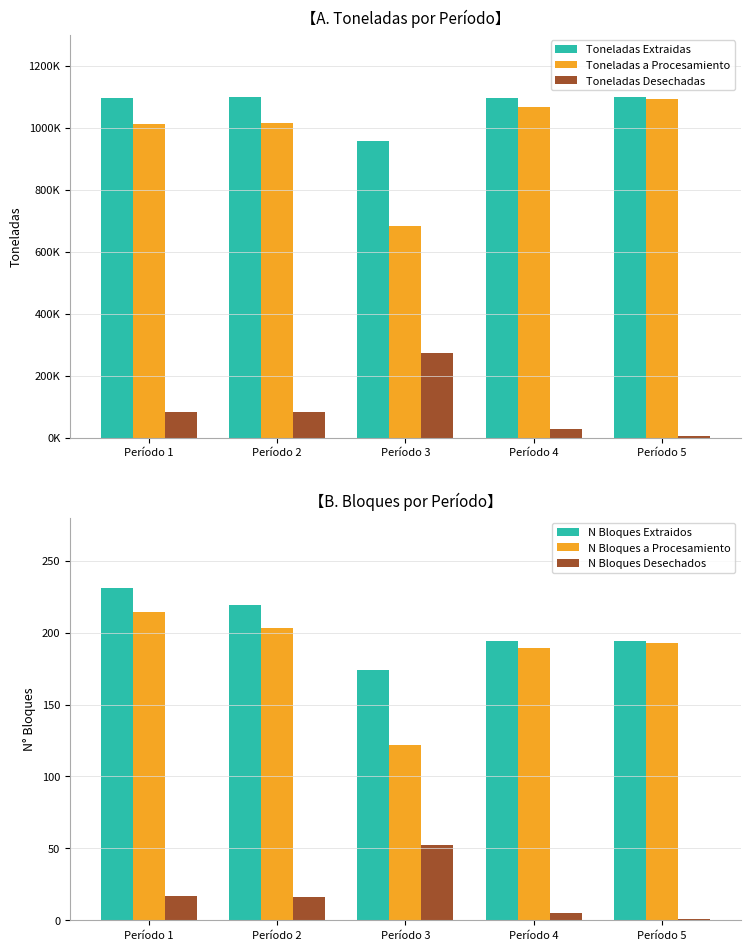

At which label does N Bloques a Procesamiento first exceed 193?

Período 1